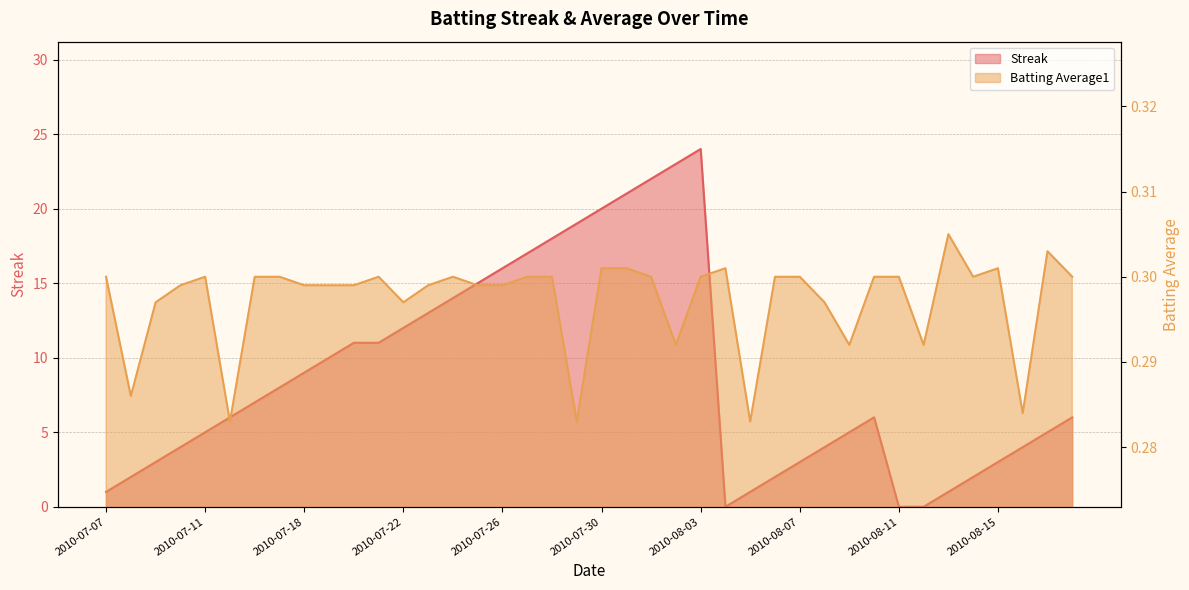

In Streak, how many points are higher than both neighbors (excluding endpoints)?

2